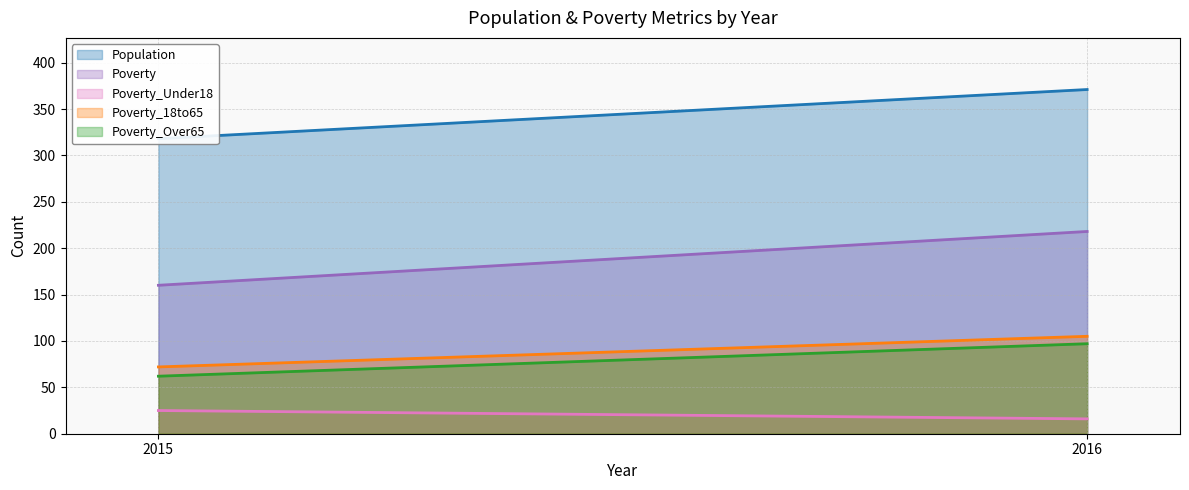

What is the average value of the Poverty_Over65 series?

80